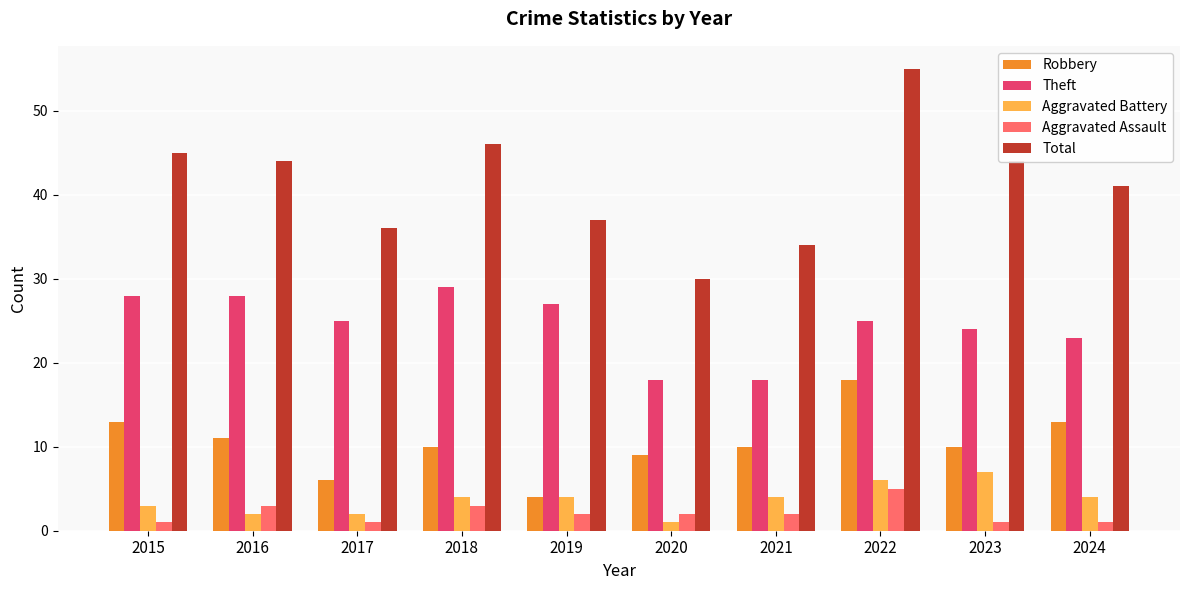

Which series has the largest total across all categories?

Total